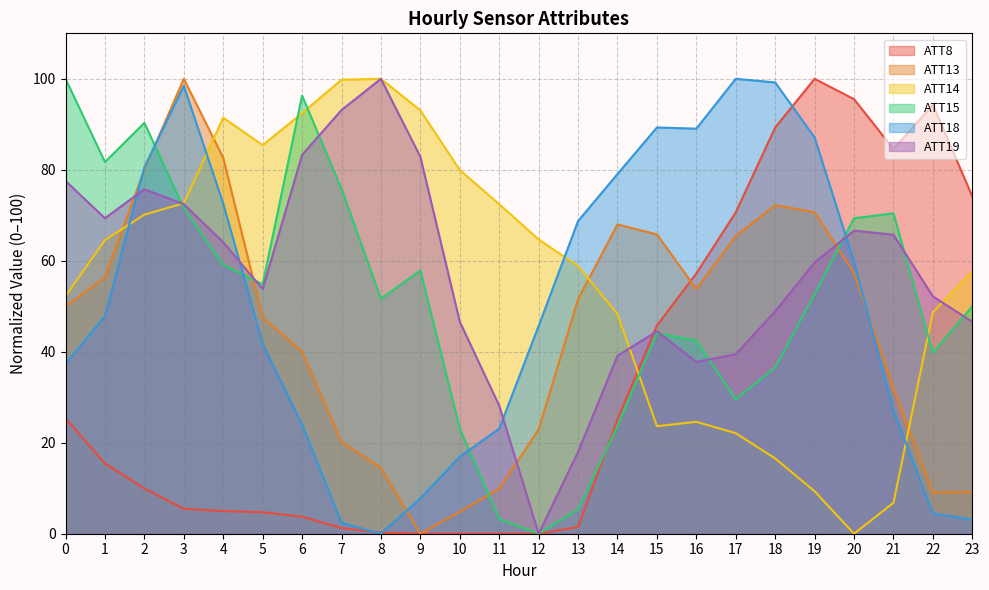

What are all the series names shown in the legend?

ATT8, ATT13, ATT14, ATT15, ATT18, ATT19